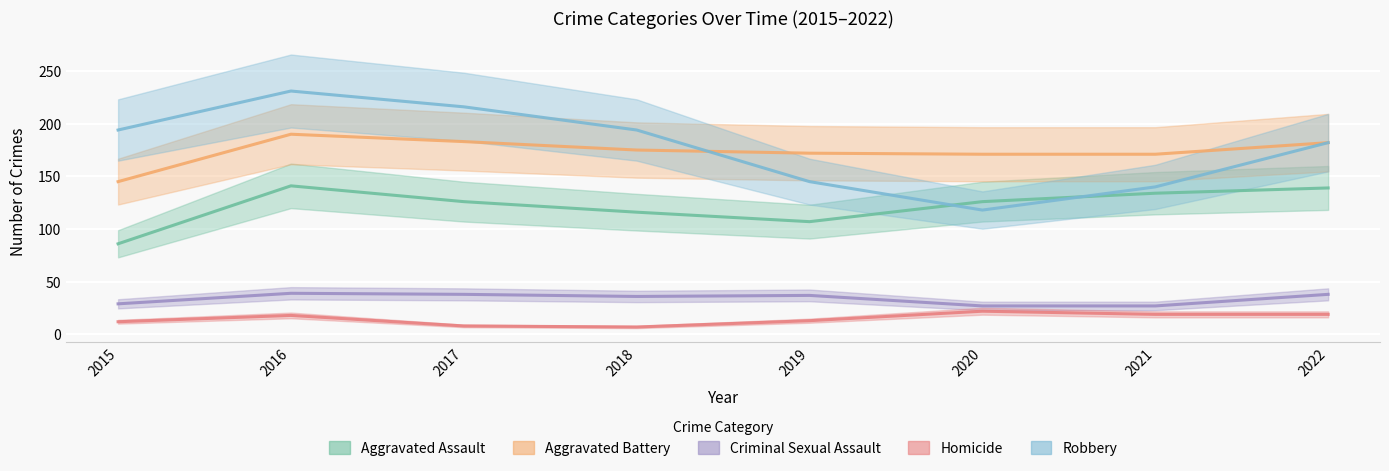

Does the chart display data point markers on the line(s)?

No